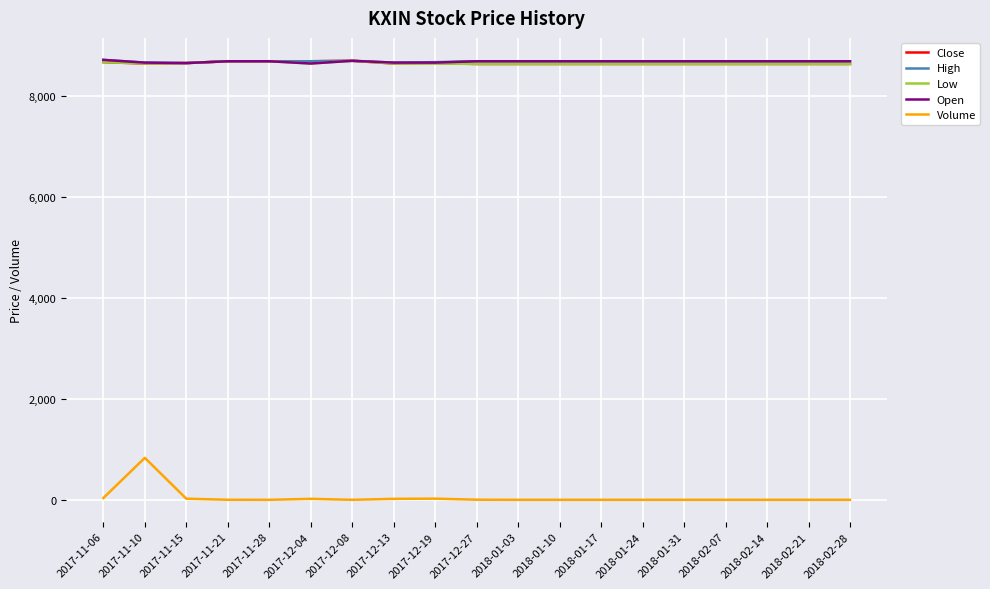

True or false: Volume and High cross at least once.

False